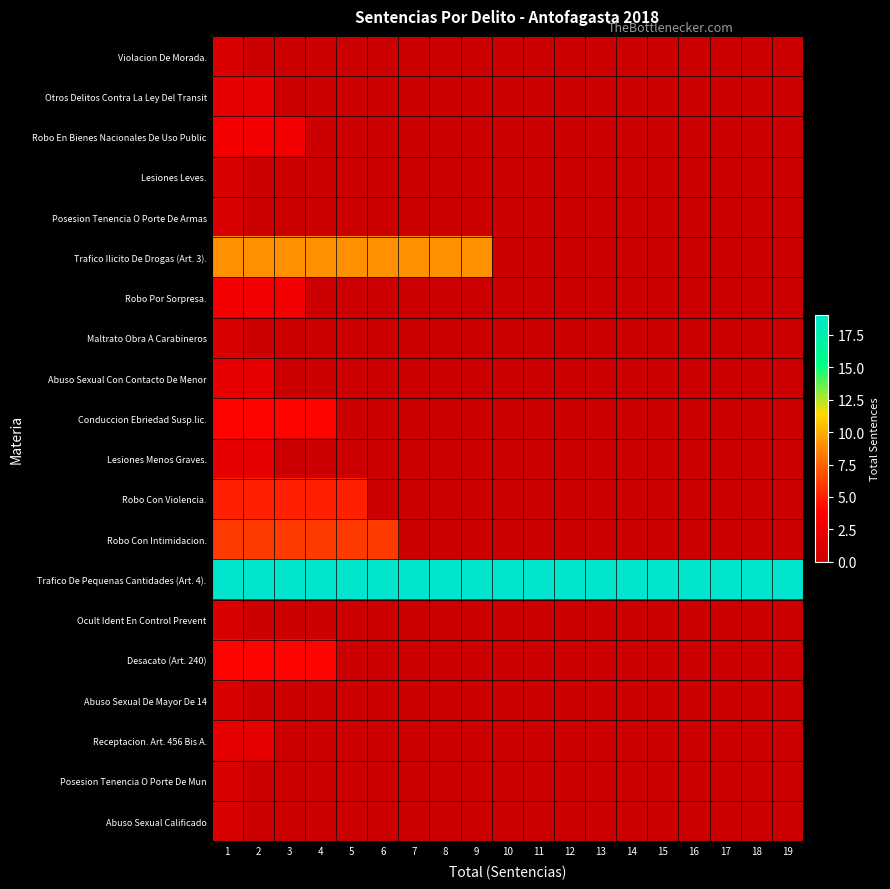

What is the total value across all series at 15?

19